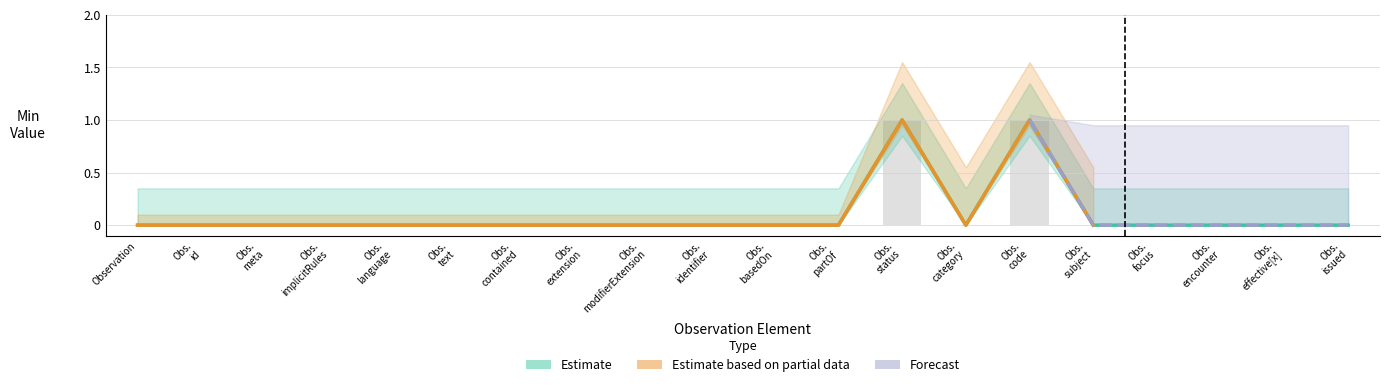

Which series changed the most between Observation.status and Observation.issued?

Estimate